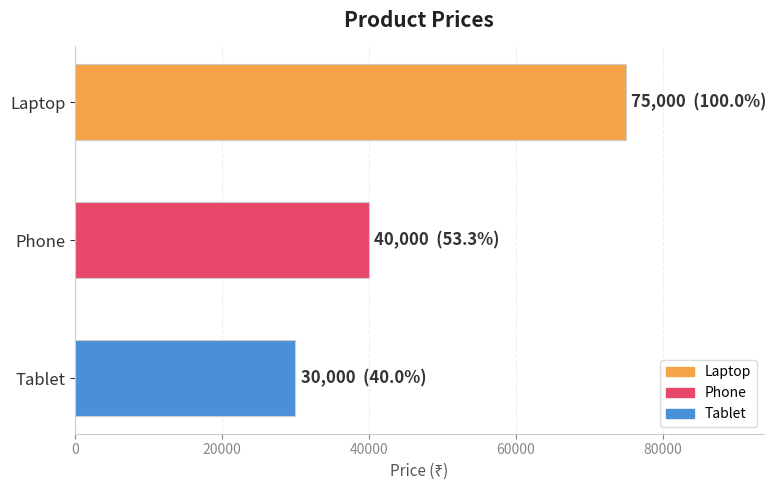

What is the label of the 1st bar from the bottom?

Tablet